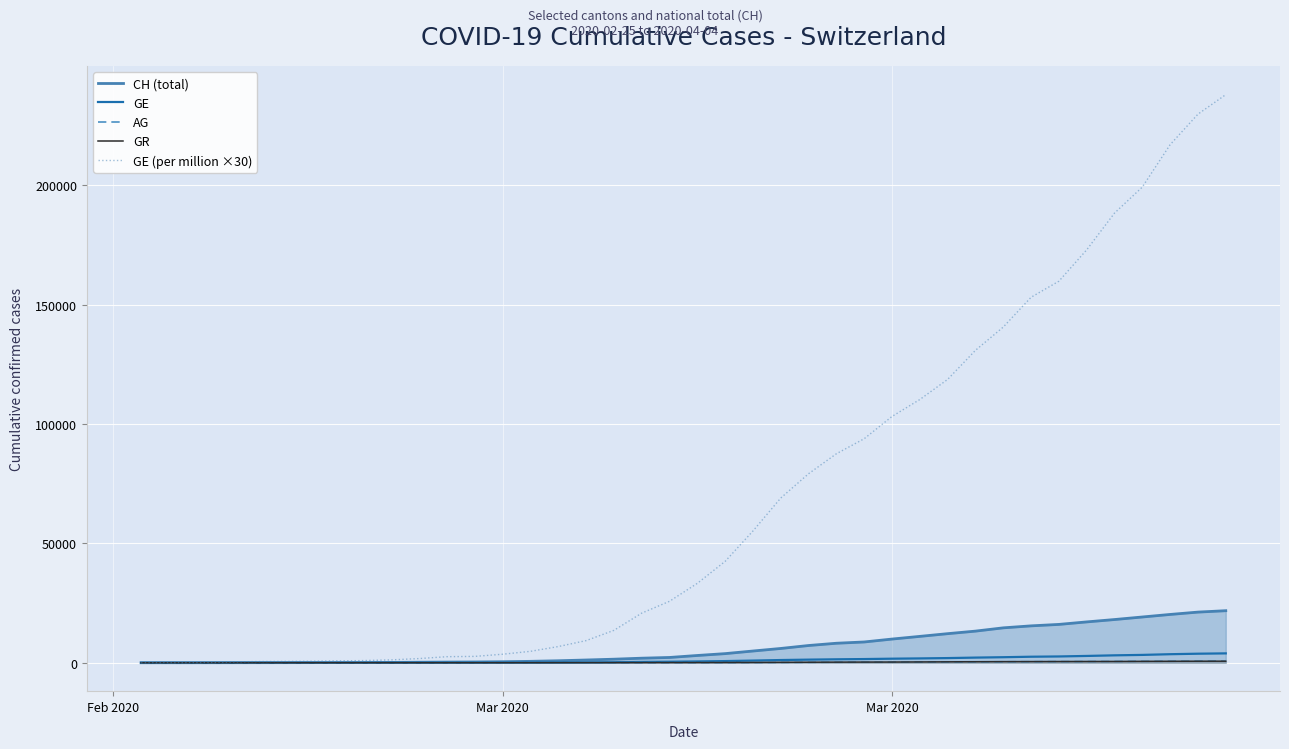

What are all the series names shown in the legend?

CH (total), GE, AG, GR, GE (per million ×30)